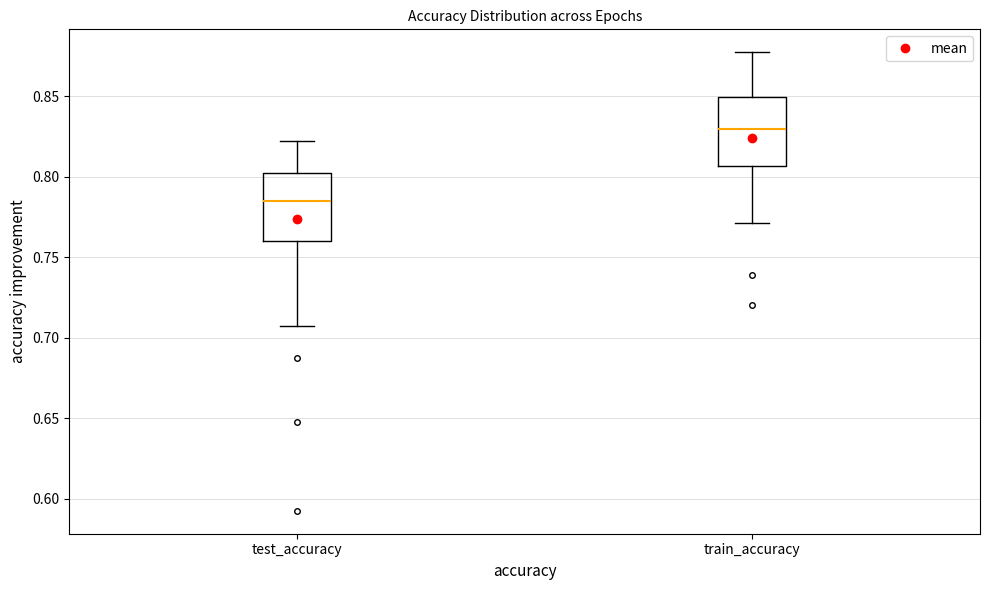

Reading left to right, transcribe this box plot: for each box, give where its median line is, the range the box spans, and where its two whiskers end, as read against the y-axis. The values are not printed on the chart, so give them approximately, as read against the axis.

test_accuracy: median 0.785, box 0.760 to 0.805, whiskers 0.705 to 0.820
train_accuracy: median 0.830, box 0.805 to 0.850, whiskers 0.770 to 0.875